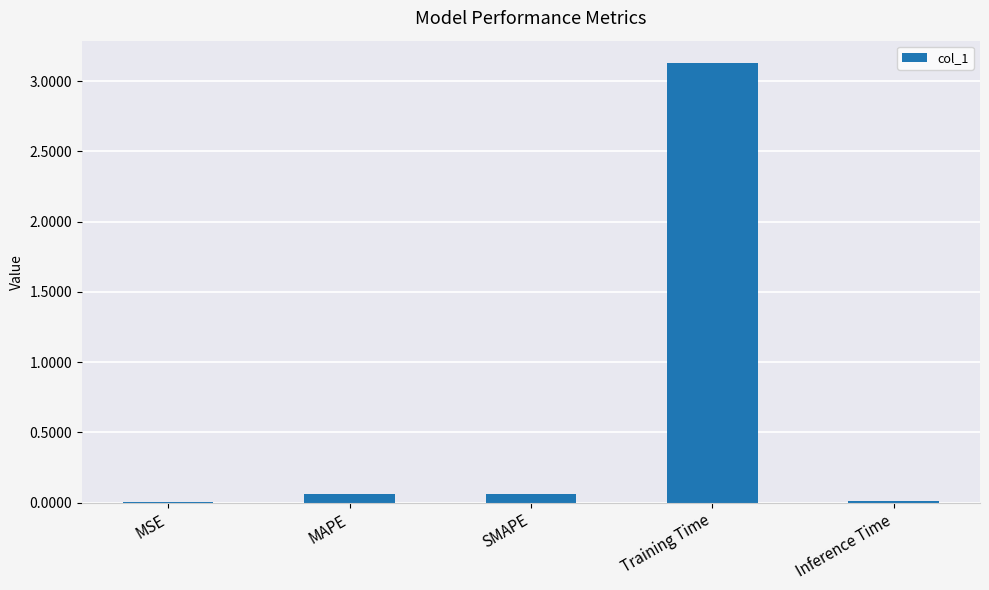

What is the change in value from MSE to Training Time?

+3.1